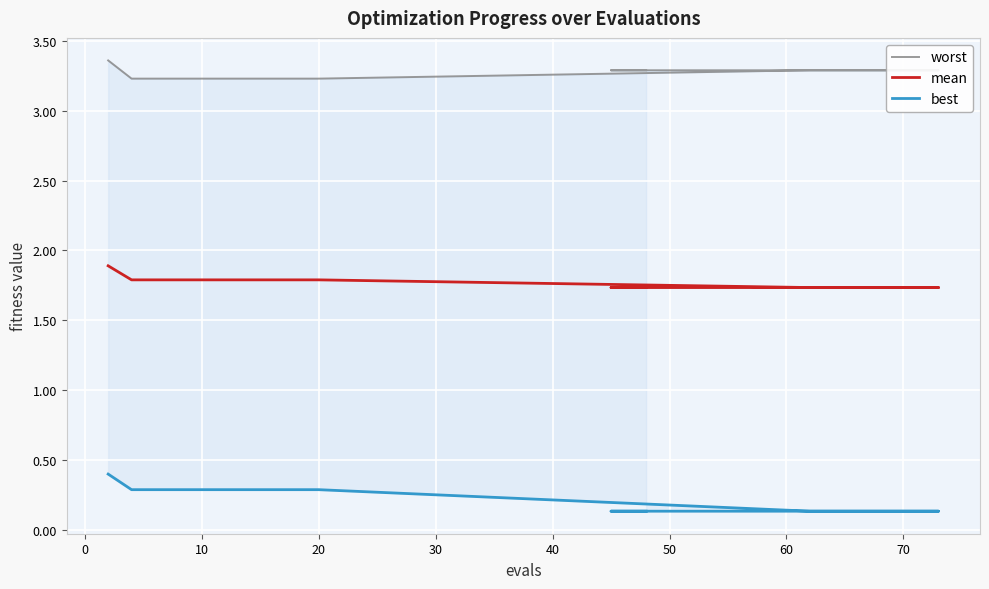

What is the maximum value shown in the chart?

3.4